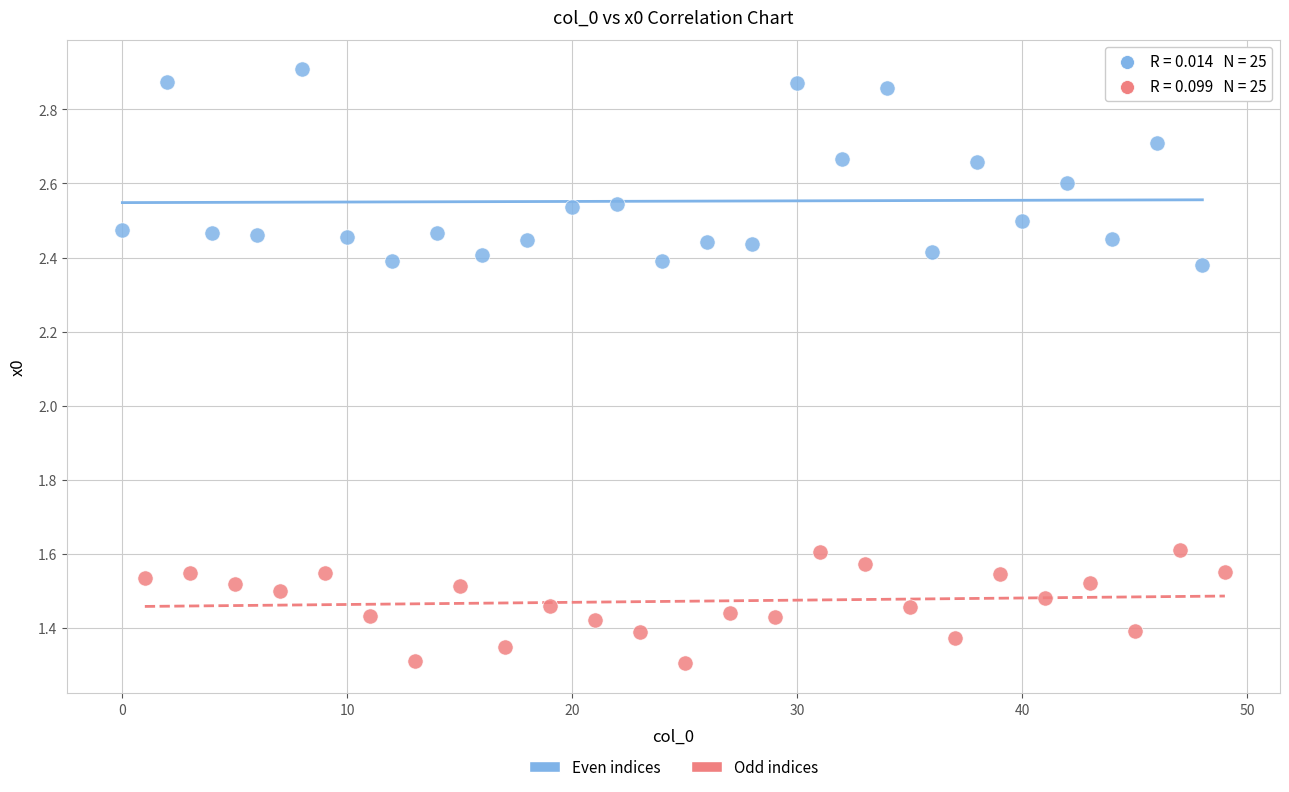

Which series has the largest Y range (max minus min)?

Even indices